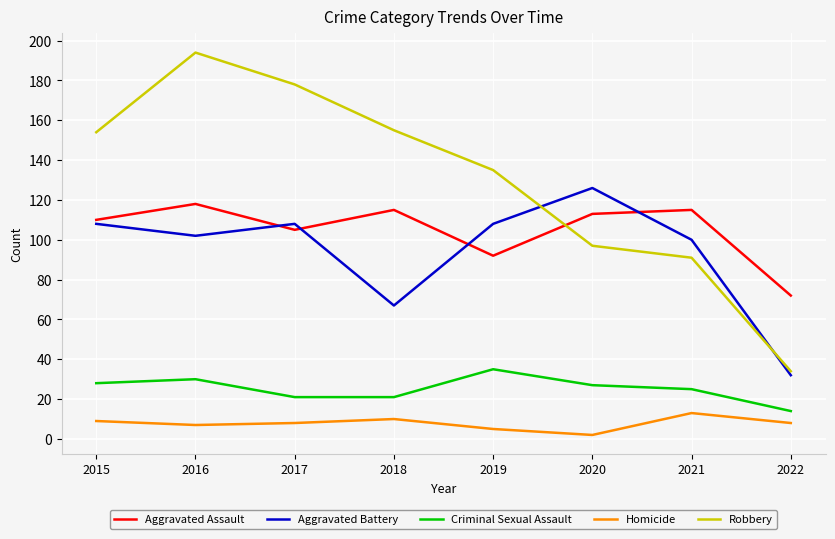

What is the lowest value of the Aggravated Assault series?

72